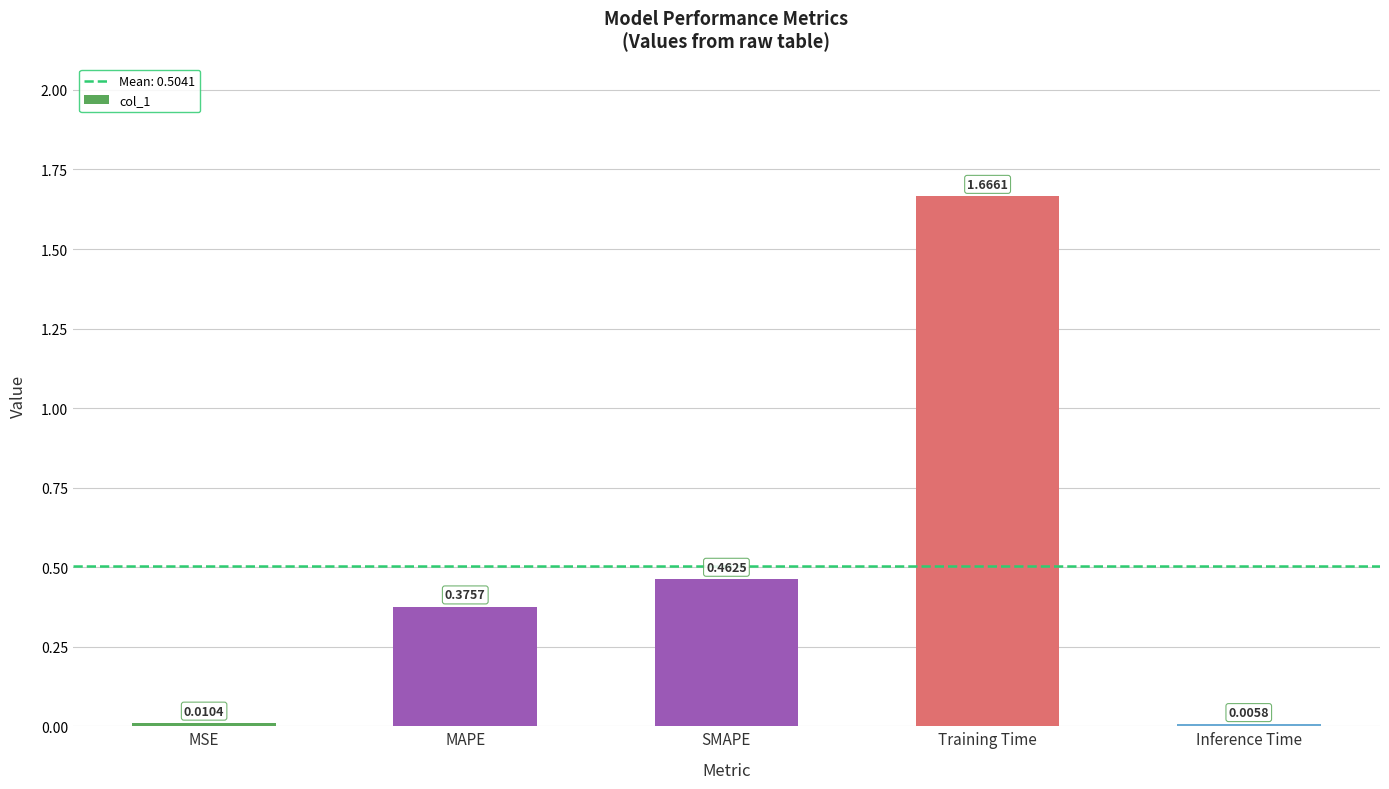

What is the sum of the values at MAPE and Training Time?

2.0